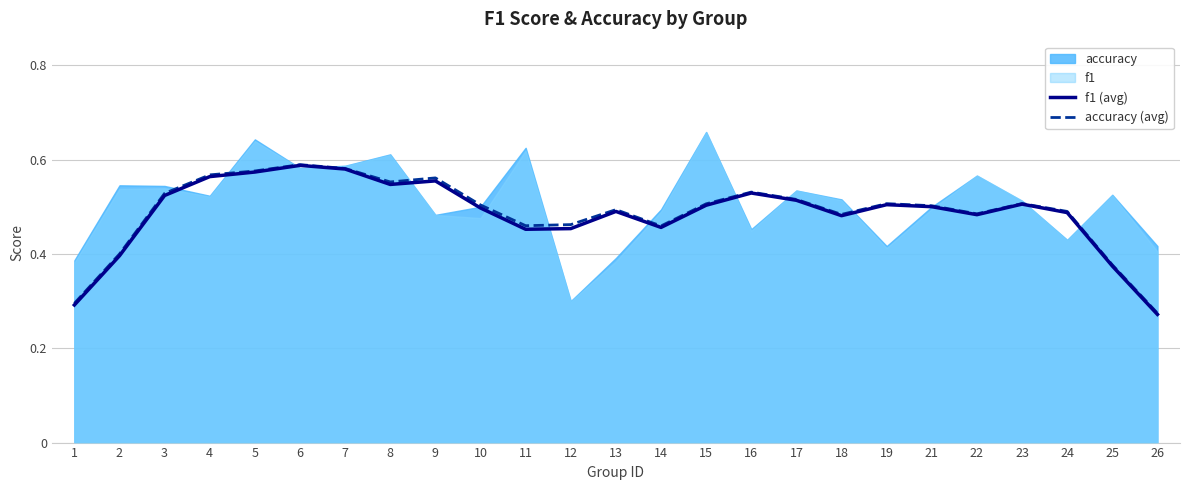

At which label is accuracy (avg) closest to 0?

26